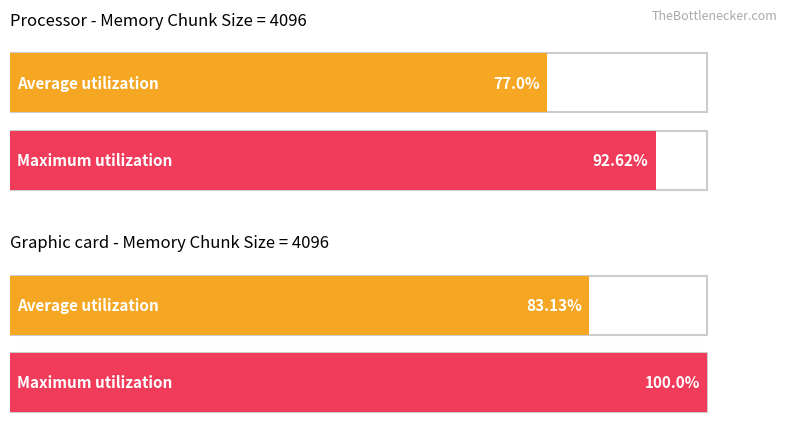

What are all the series names shown in the legend?

Average utilization, Maximum utilization